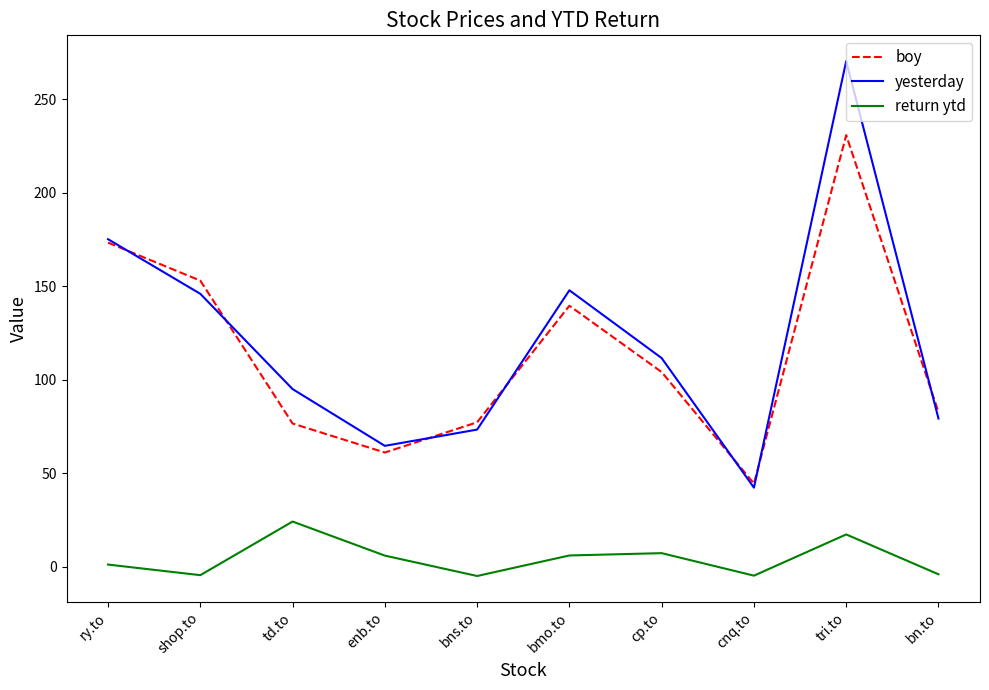

Between td.to and bns.to, which series saw the biggest shift?

return ytd